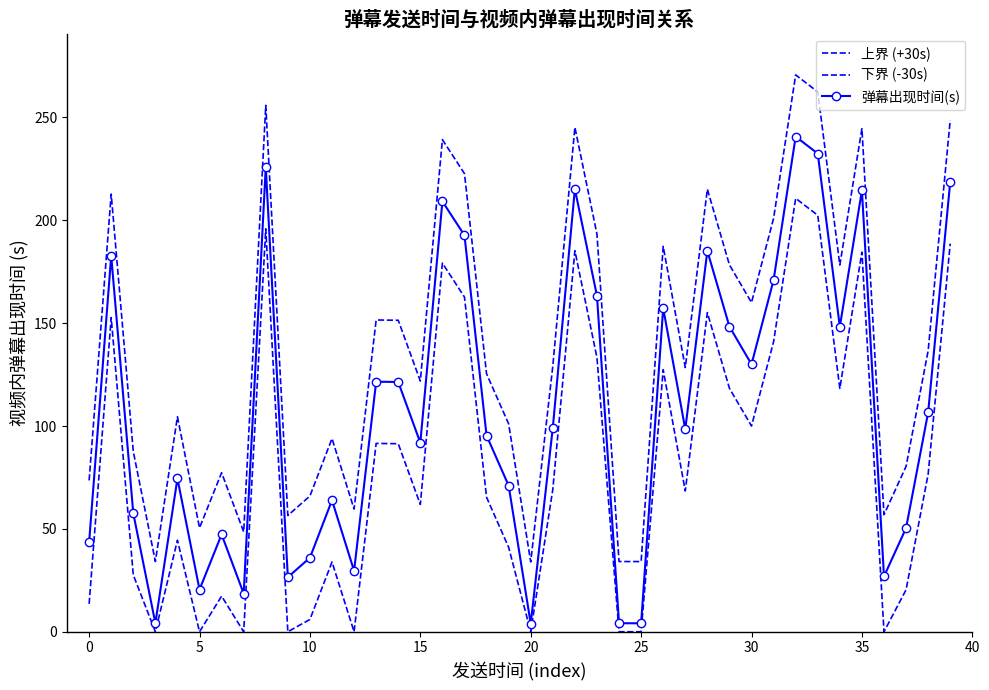

At how many categories does at least one series exceed 184?

13